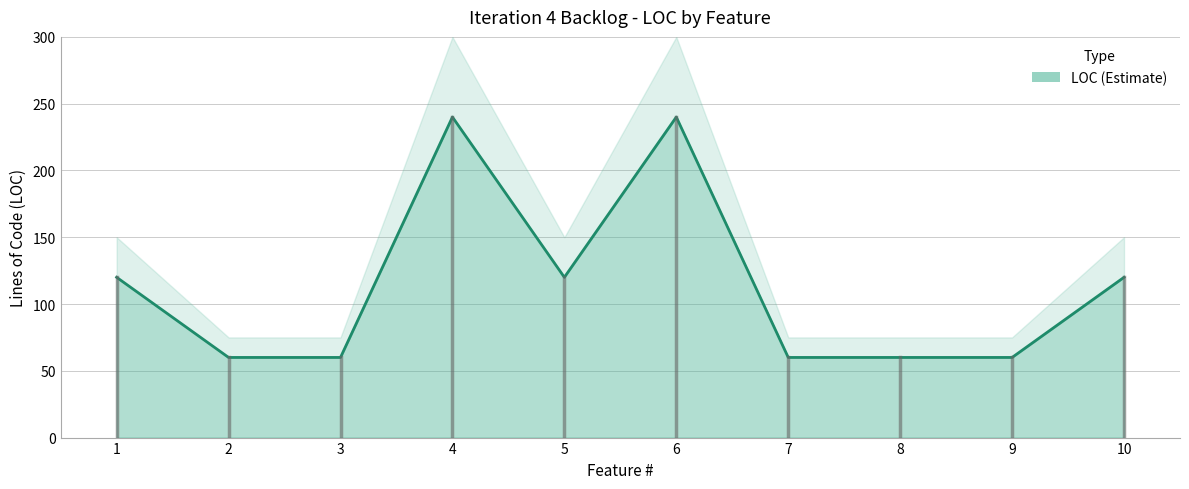

What is the difference between the values at 3 and 1?

60